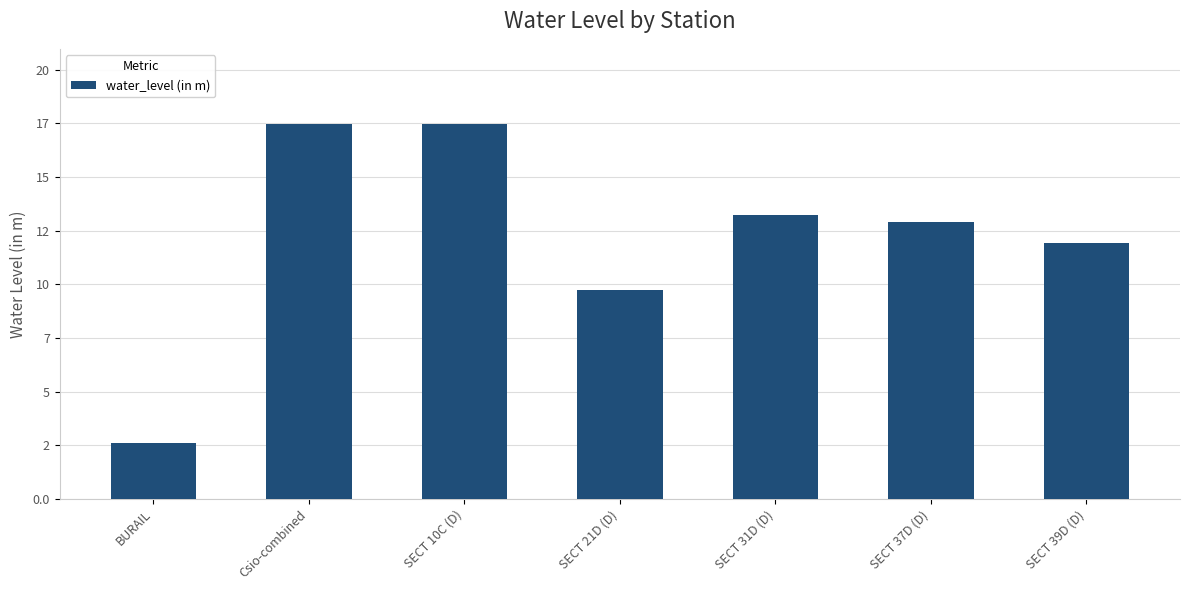

The value at SECT 31D (D) is 13.2. True or false?

True